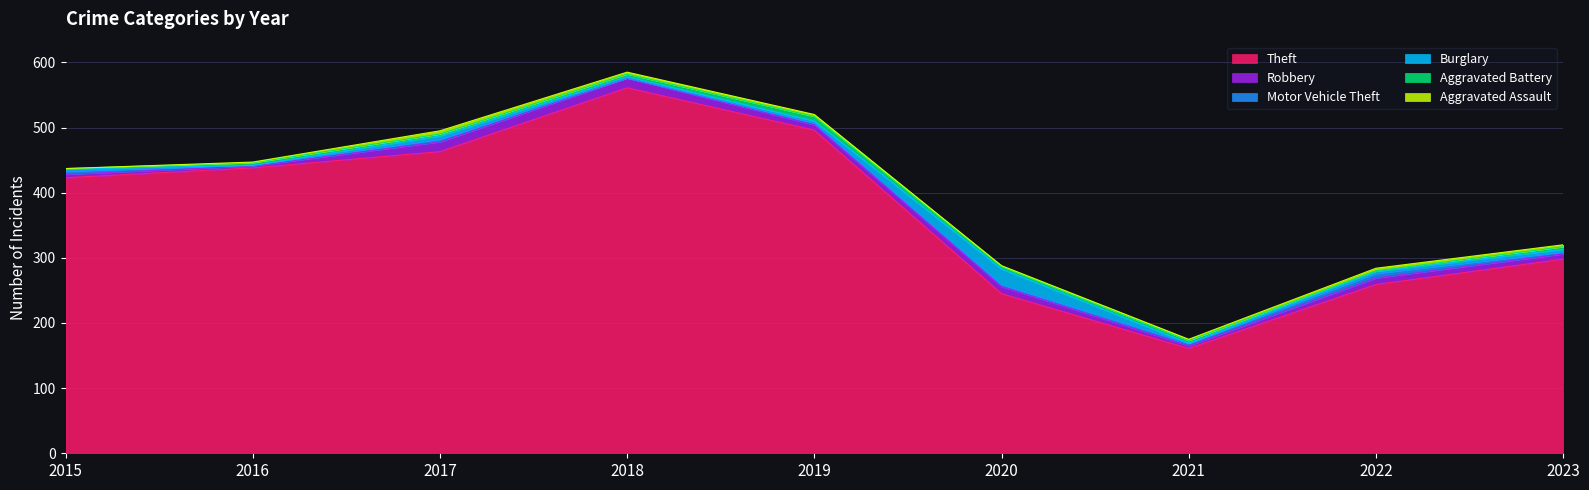

Which series has the largest total across all categories?

Theft